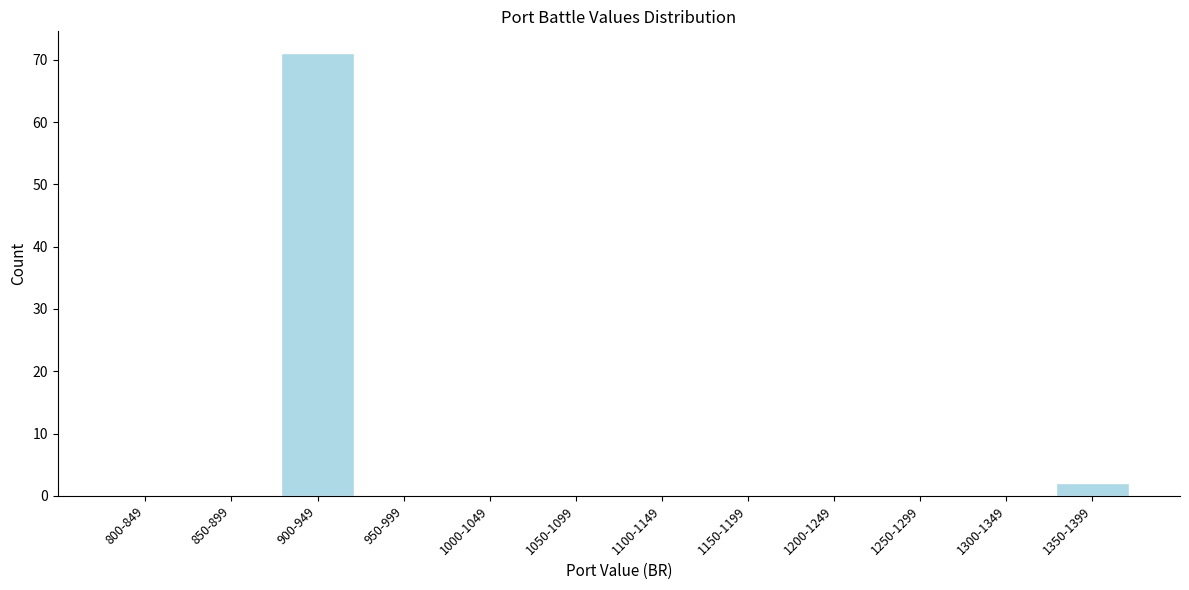

Reading left to right, list all the values displayed in this chart.

800-849=0	850-899=0	900-949=71	950-999=0	1000-1049=0	1050-1099=0	1100-1149=0	1150-1199=0	1200-1249=0	1250-1299=0	1300-1349=0	1350-1399=2